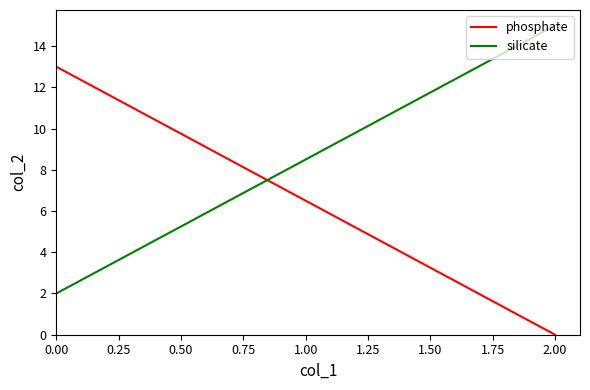

How many distinct data groups are displayed?

2